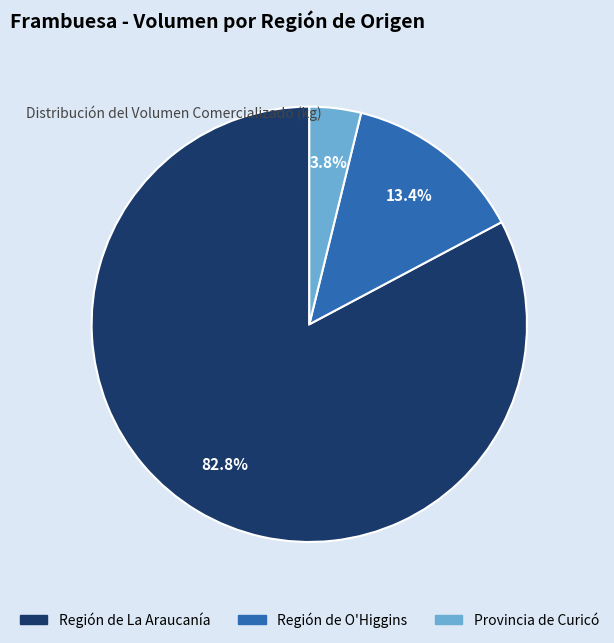

Count the number of slices in the pie.

3